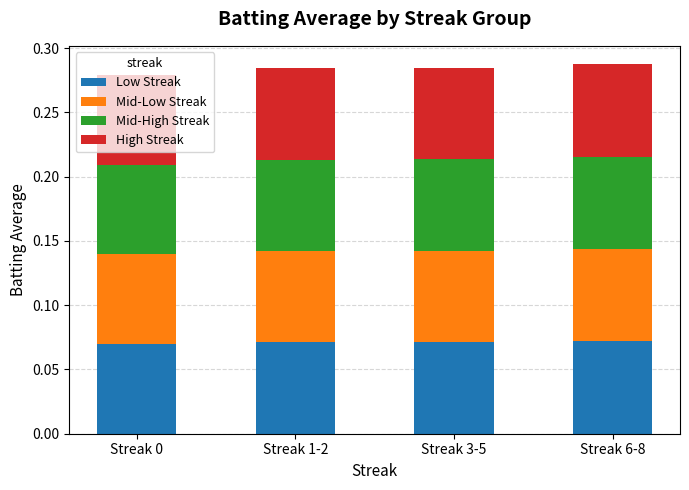

What is the label of the 3rd bar from the right?

Streak 1-2